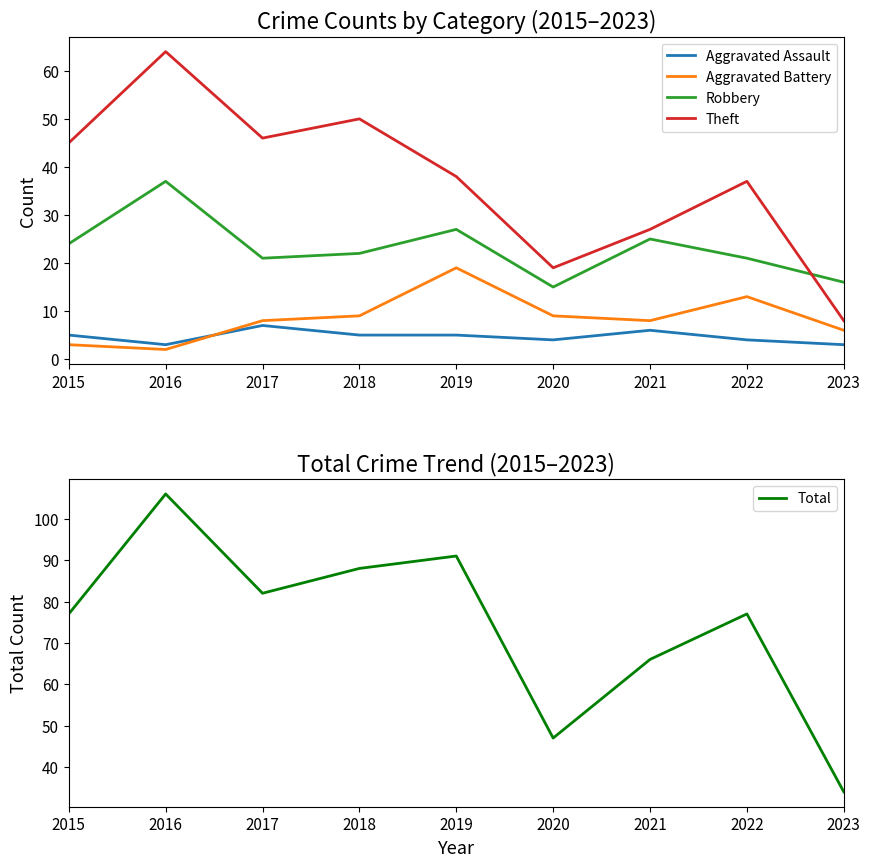

True or false: Theft and Aggravated Assault cross at least once.

False